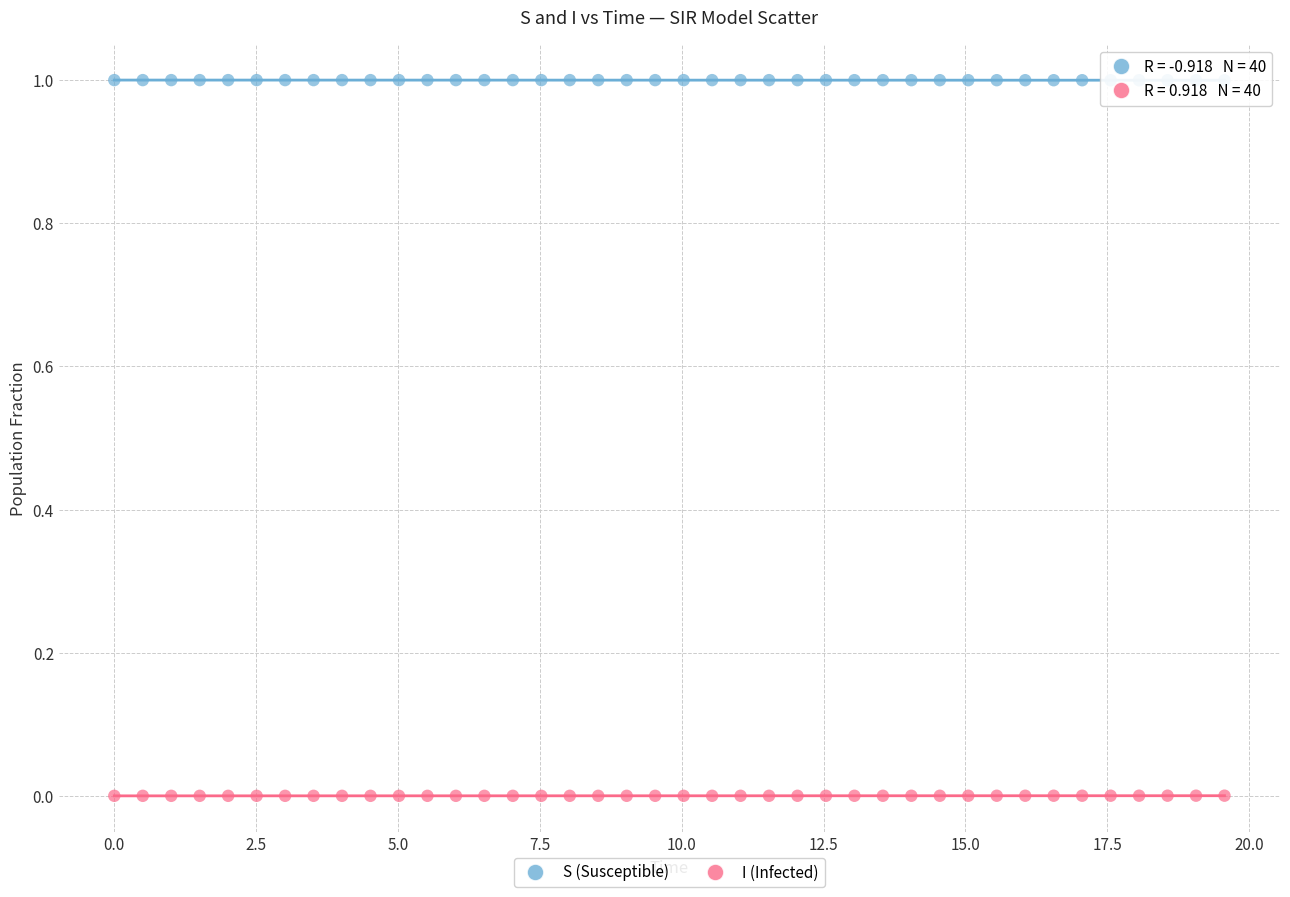

Which series reaches the minimum Y coordinate?

I (Infected)